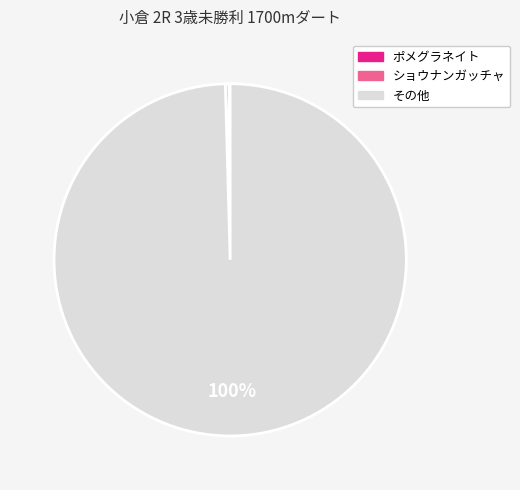

True or false: その他 accounts for 100% of the total.

True